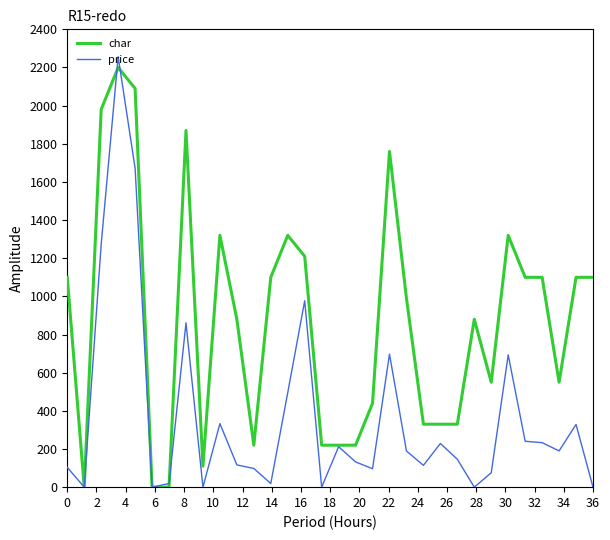

List the series in order of their overall mean, lowest first.

price, char